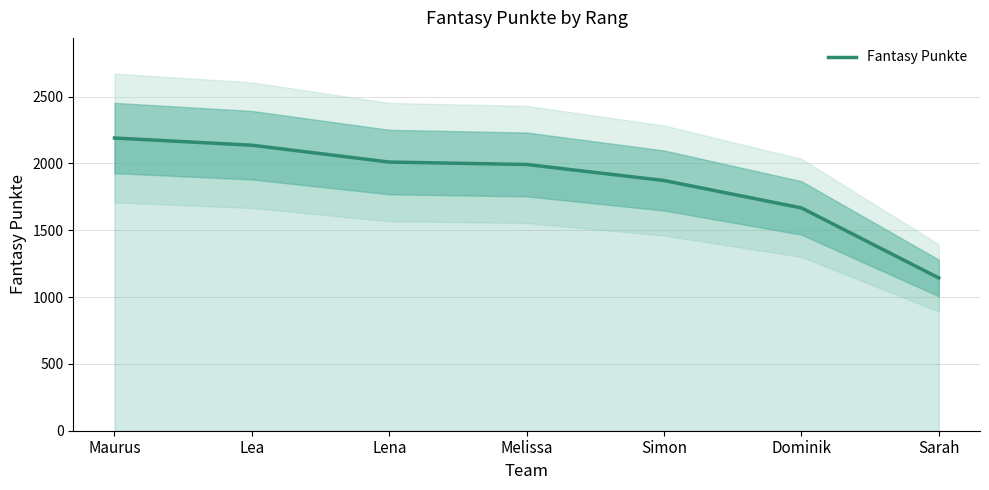

What is the sum of the values at Lena and Lea?

4146